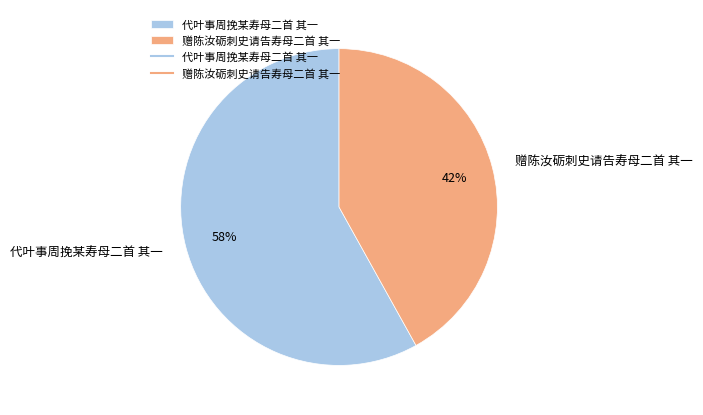

What is the ratio of the value at 赠陈汝砺刺史请告寿母二首 其一 to the value at 代叶事周挽某寿母二首 其一?

0.7